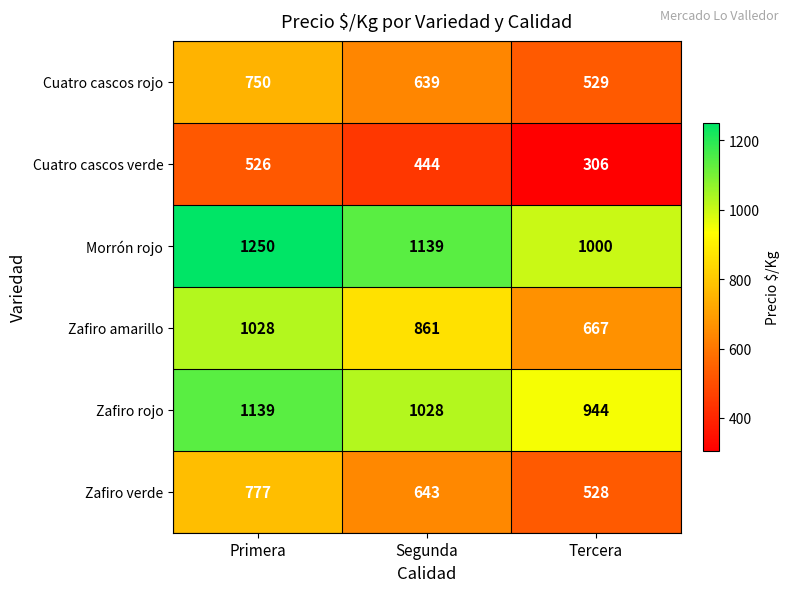

Reading left to right, list all the values displayed in this chart.

Cuatro cascos rojo: 750	639	529
Cuatro cascos verde: 526	444	306
Morrón rojo: 1250	1139	1000
Zafiro amarillo: 1028	861	667
Zafiro rojo: 1139	1028	944
Zafiro verde: 777	643	528